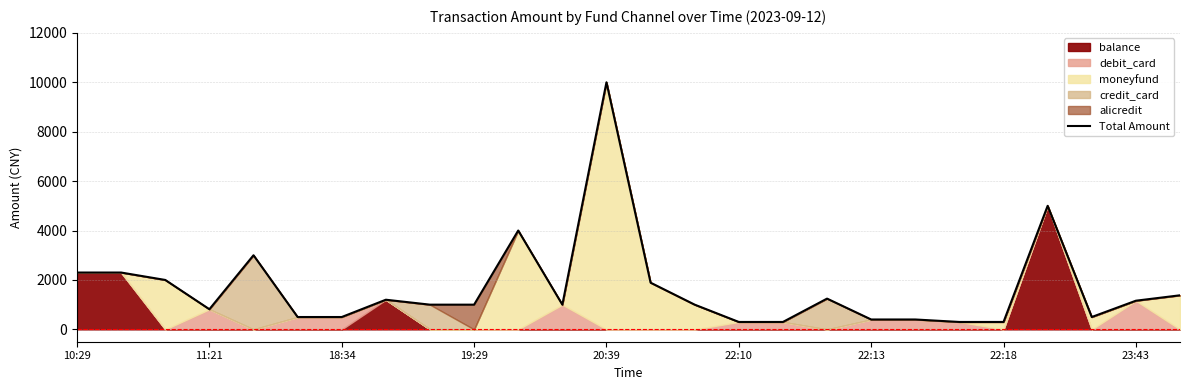

What is the lowest value of the Total Amount series?

300.0